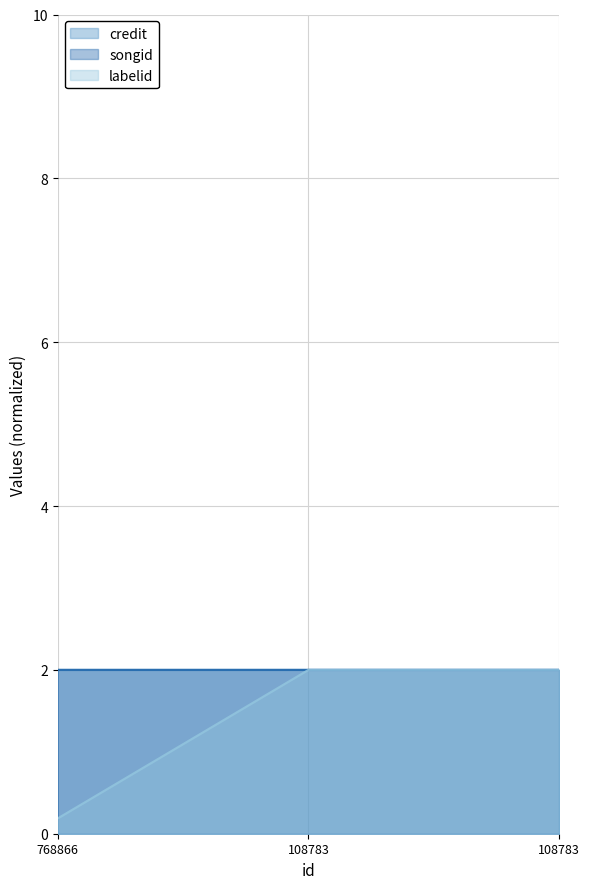

Which series has the largest total across all categories?

songid